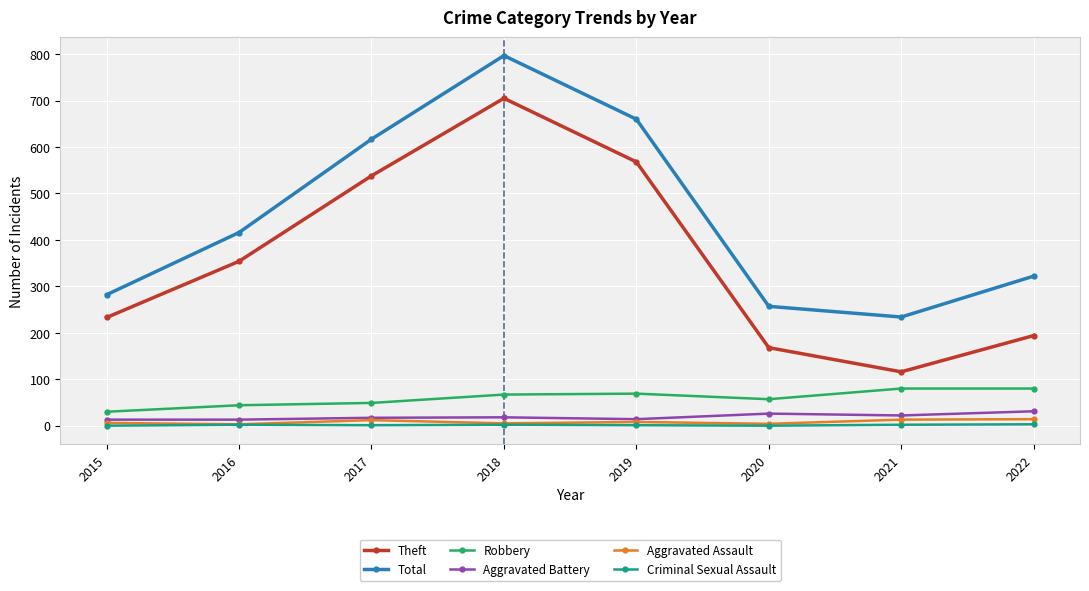

True or false: Theft has a value of 342 at 2019.

False